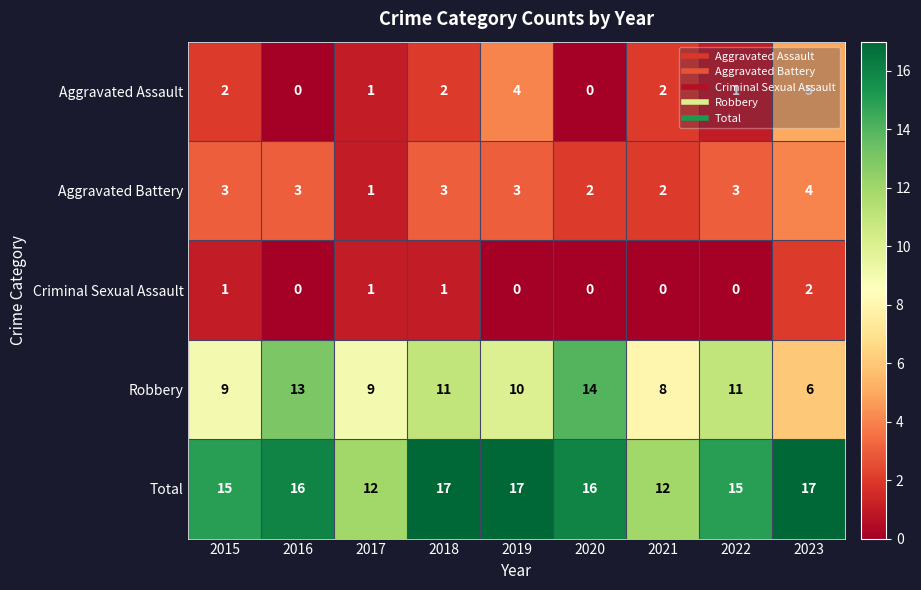

Is it true that Aggravated Battery equals 3 at 2015?

True